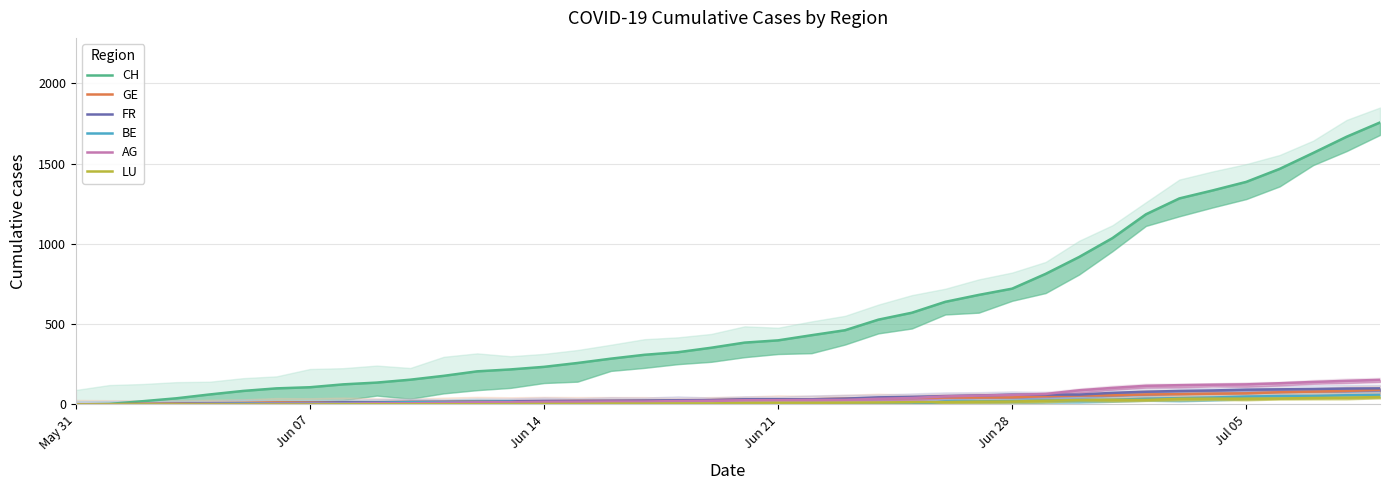

Which series has the largest range (max minus min)?

CH